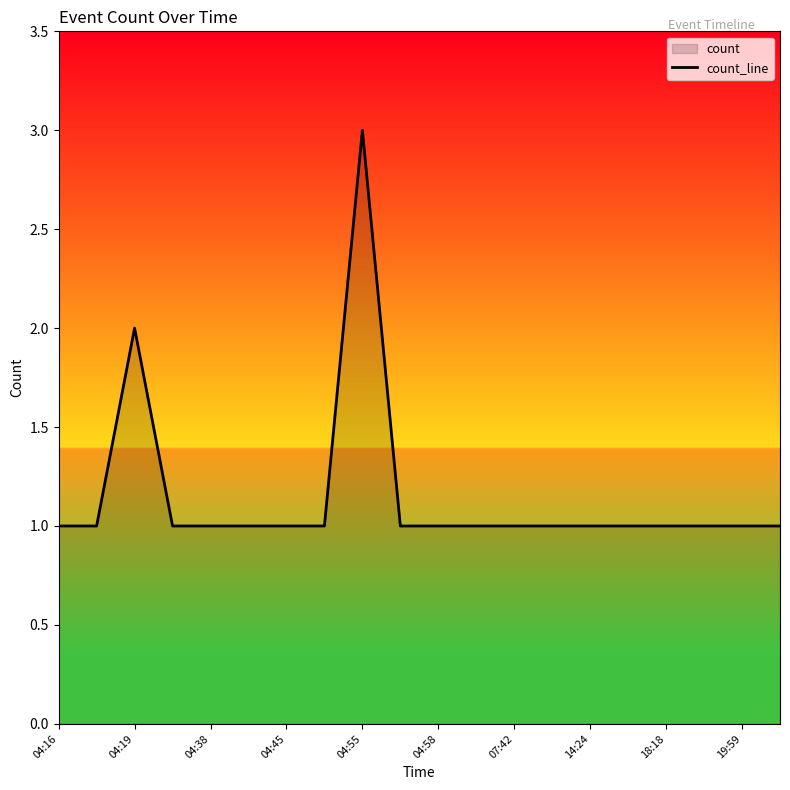

How many lines are shown in the chart?

1